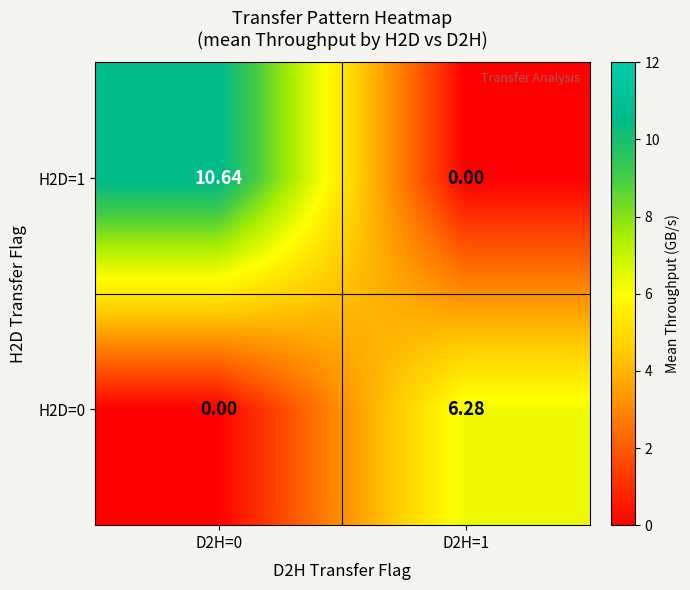

Rank the series at D2H=1 from lowest to highest value.

H2D=1, H2D=0